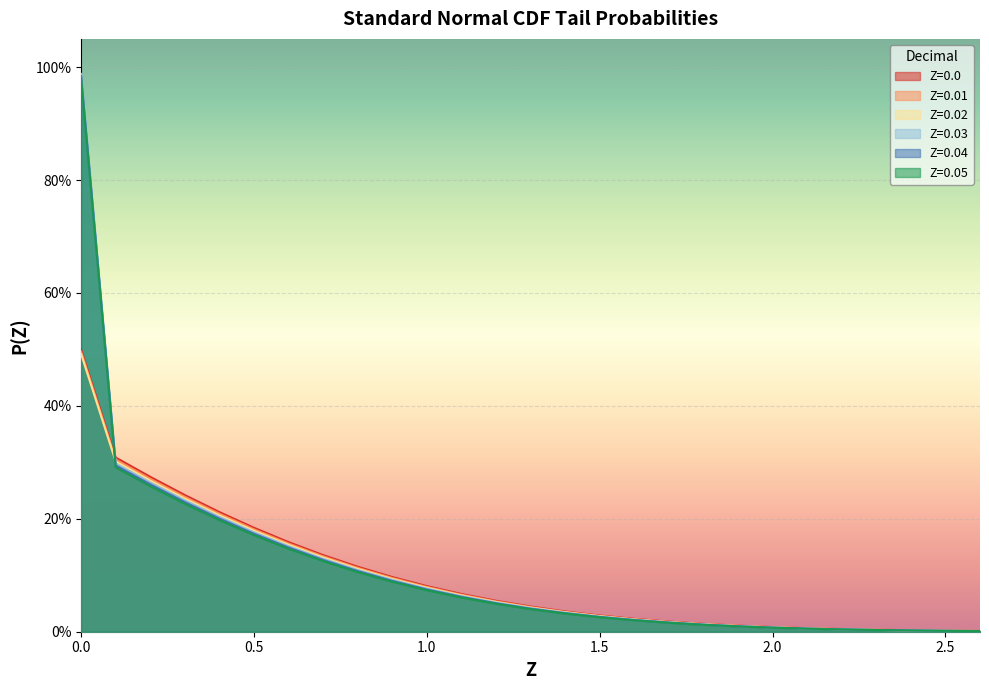

At 2.2, list the series in order from largest to smallest.

Z=0.0, Z=0.01, Z=0.02, Z=0.03, Z=0.04, Z=0.05